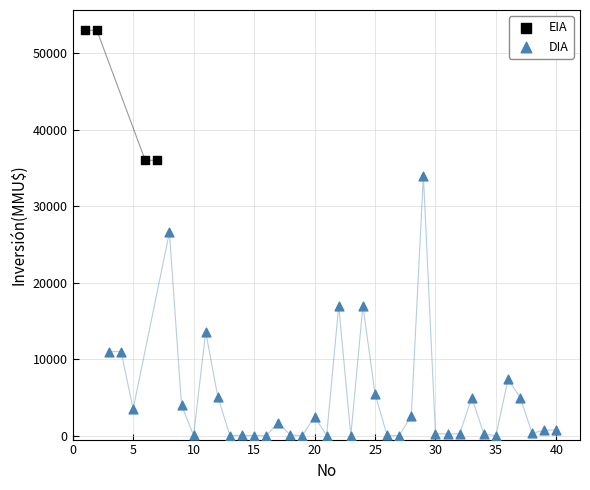

Which series has the largest Y range (max minus min)?

DIA